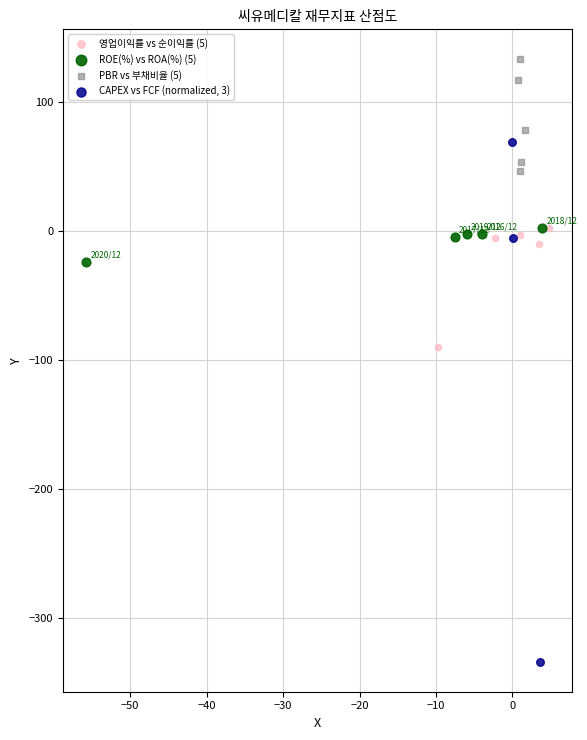

Which series has the widest spread of Y values?

CAPEX vs FCF (normalized, 3)